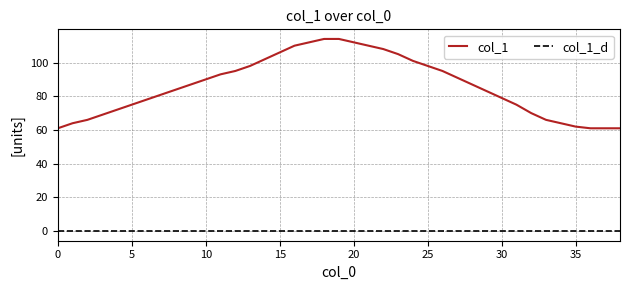

The chart shows a value of 26 at 8. True or false?

False